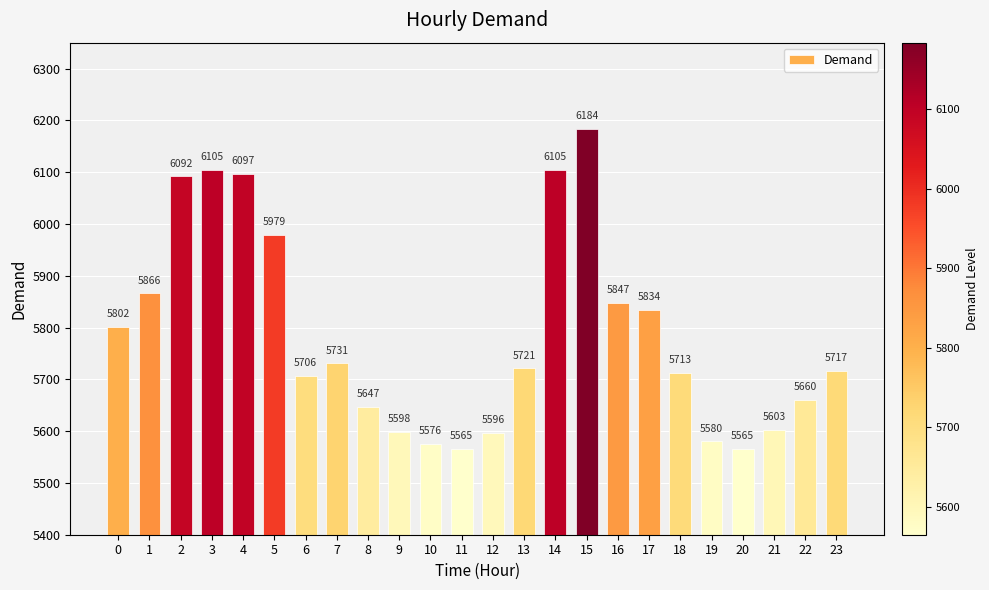

What is the difference between the maximum and minimum values?

619